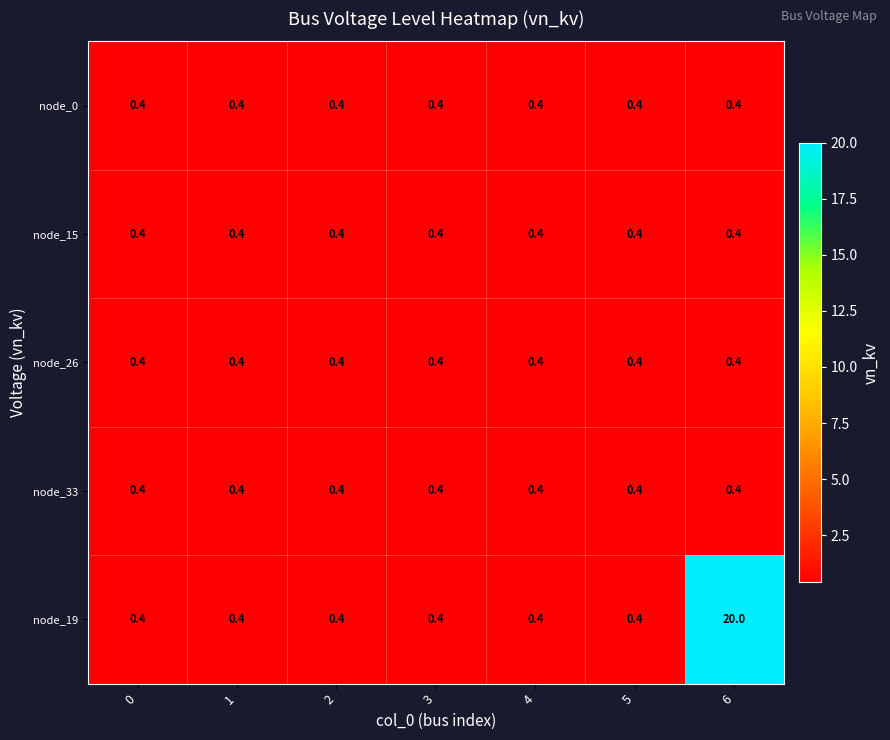

What is the smallest value displayed?

0.4